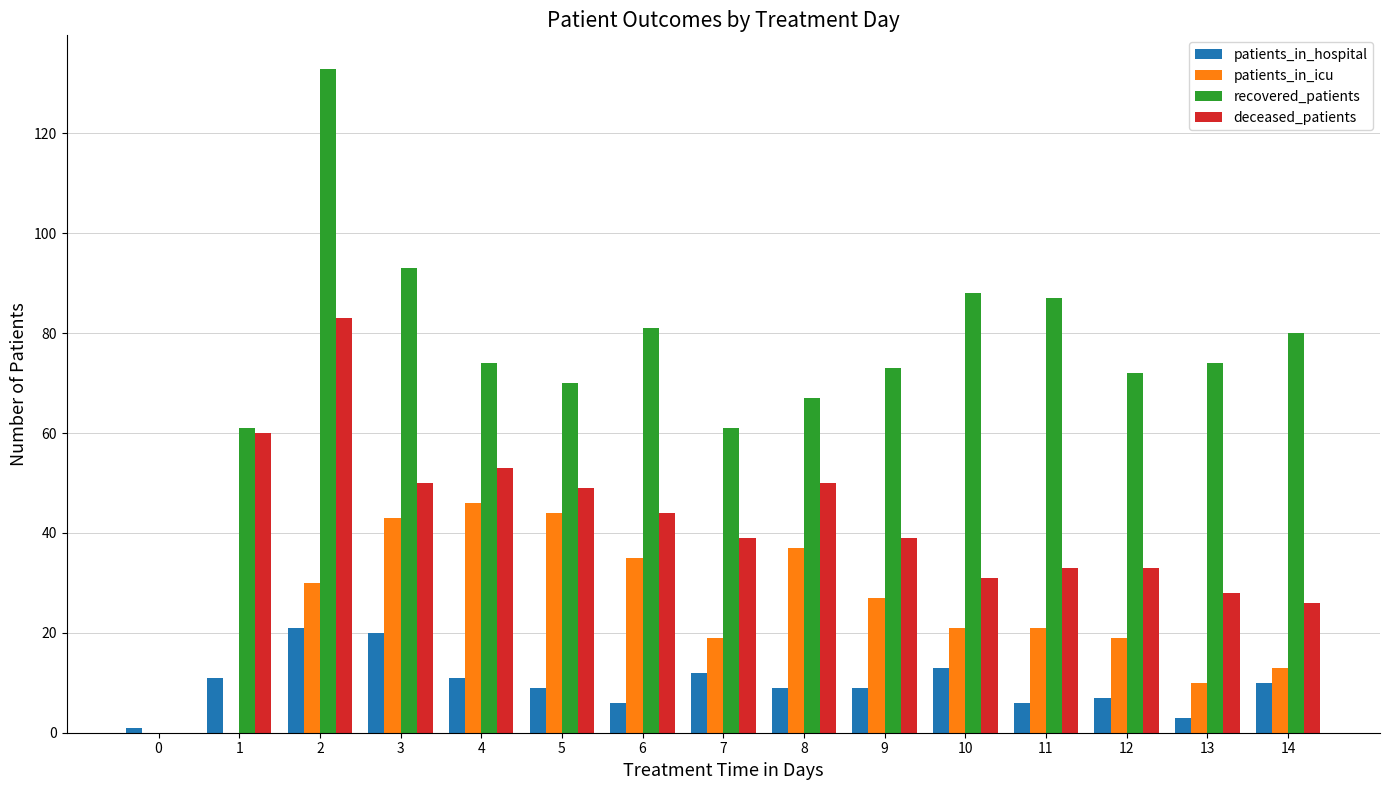

What is the sum of the patients_in_icu values at 5 and 0?

44